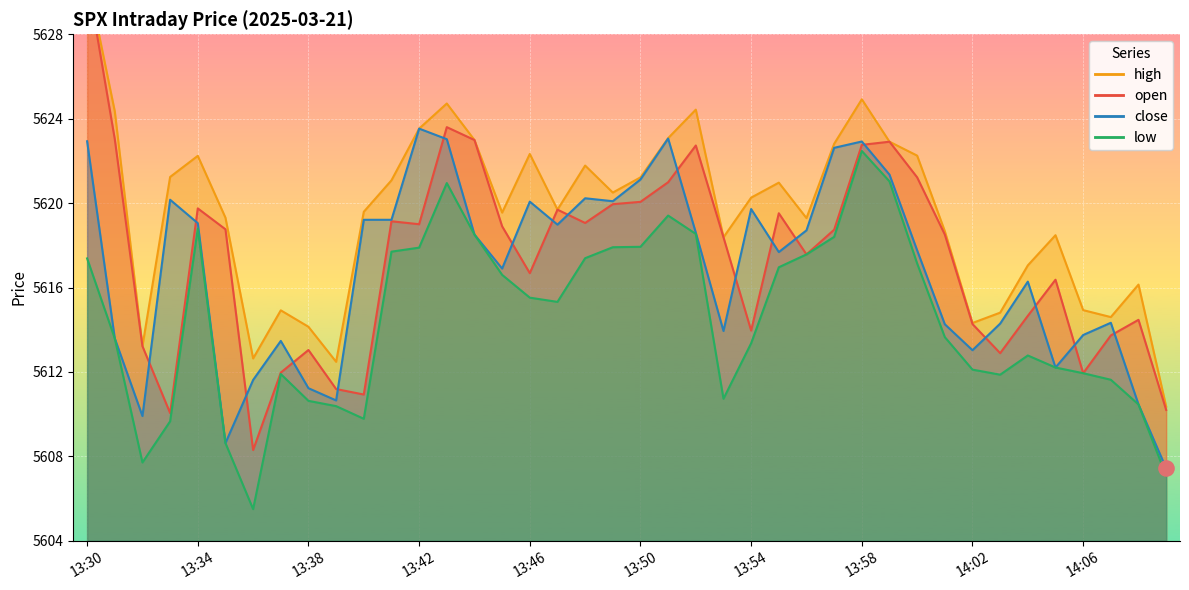

What is the total value across all series at 13:46?

22474.6